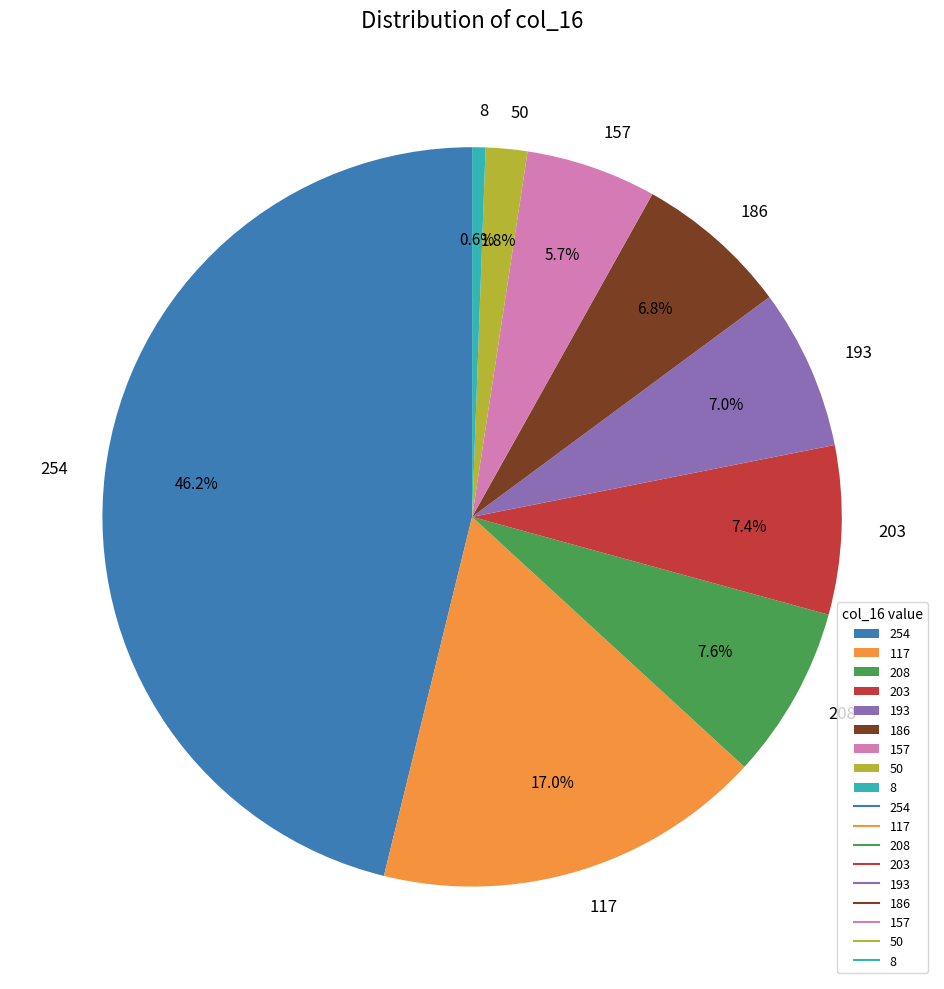

What percentage is NOT represented by 157?

94.3%